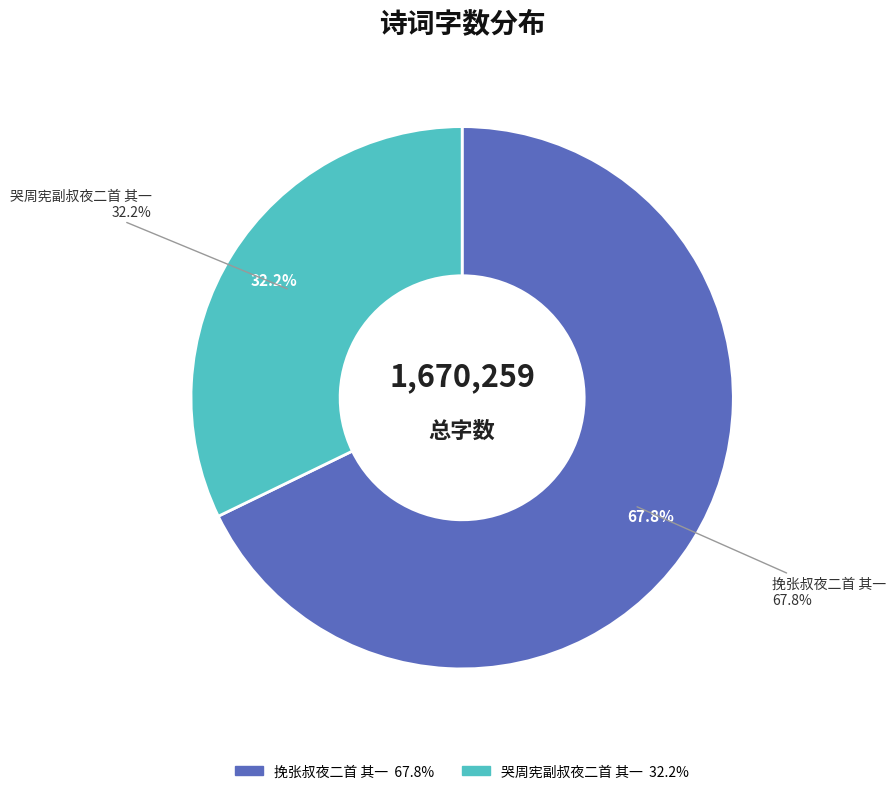

Which slice is the largest?

挽张叔夜二首 其一